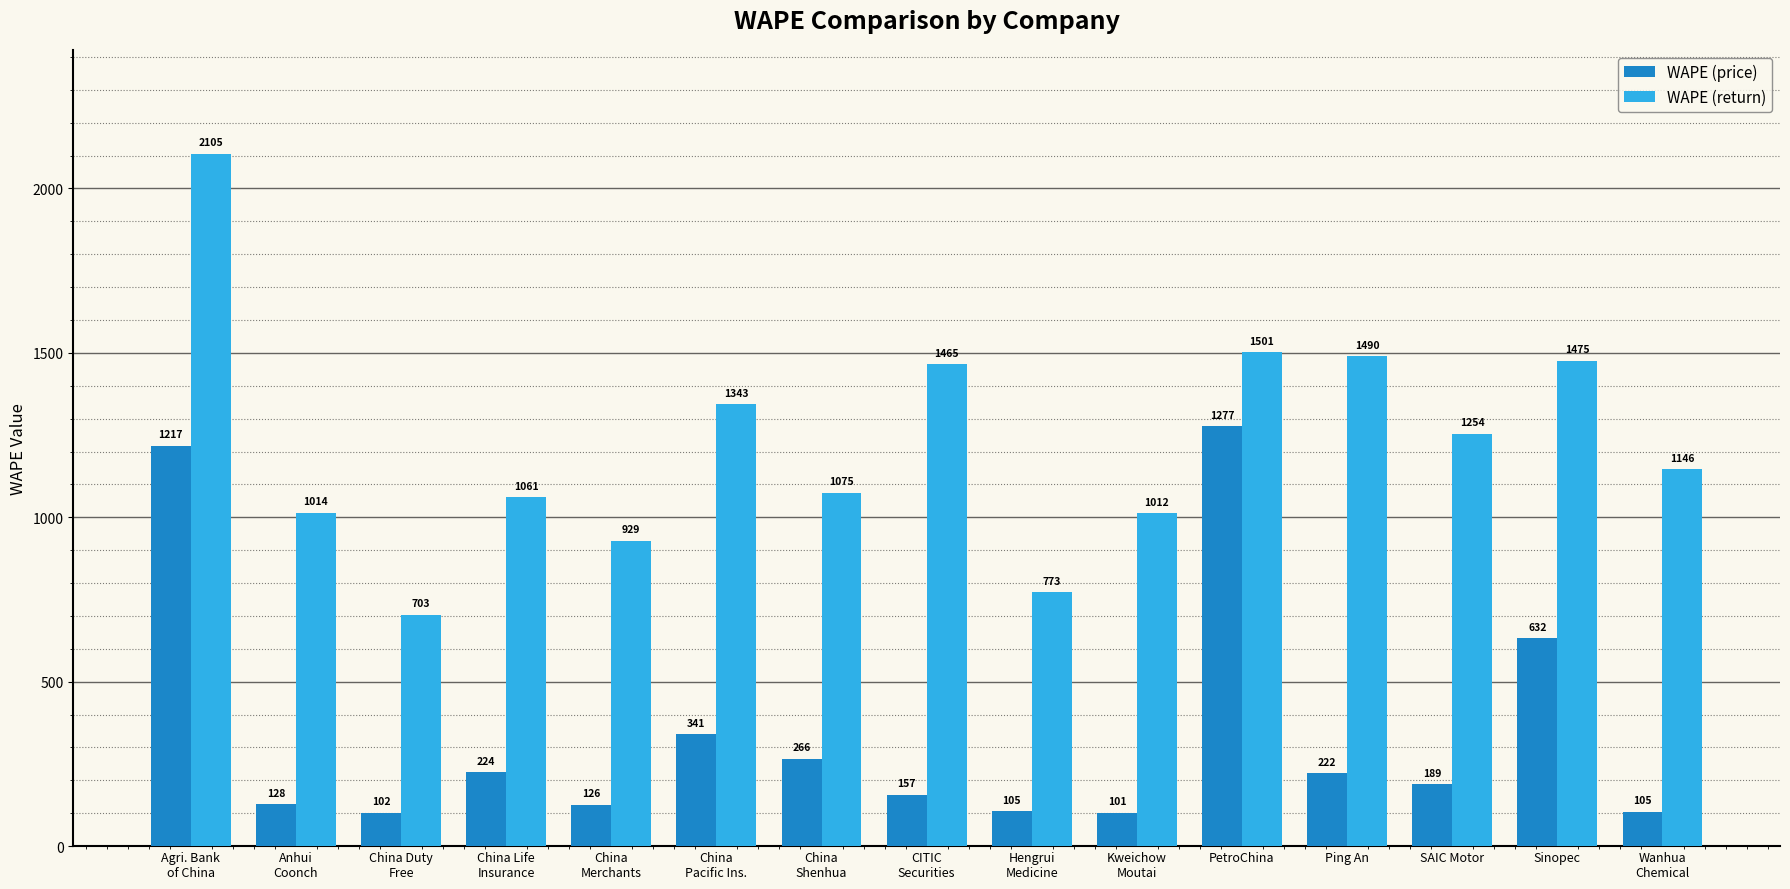

What is the difference between the highest and lowest values at China Life
Insurance?

837.1